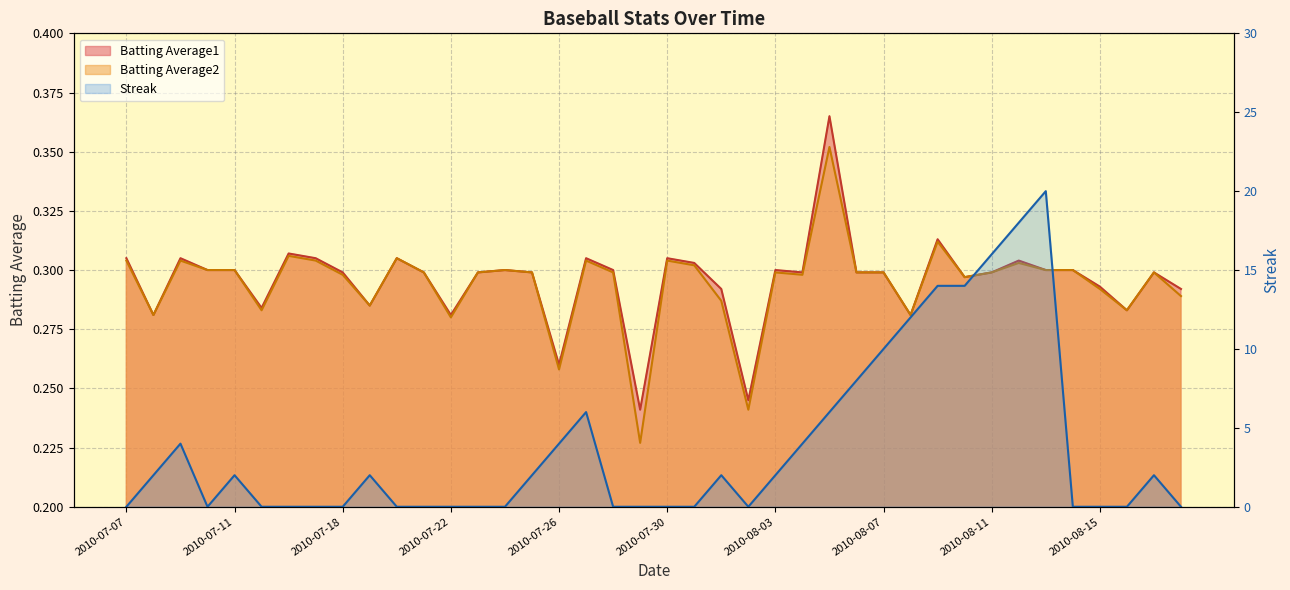

True or false: Batting Average1 and Batting Average2 cross at least once.

False